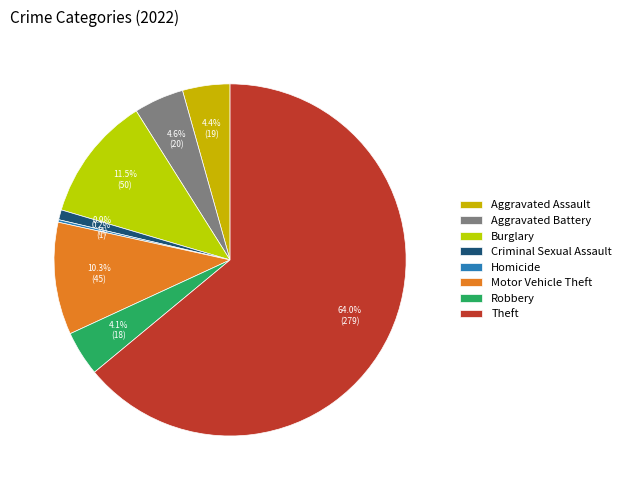

True or false: Motor Vehicle Theft accounts for 10% of the total.

True